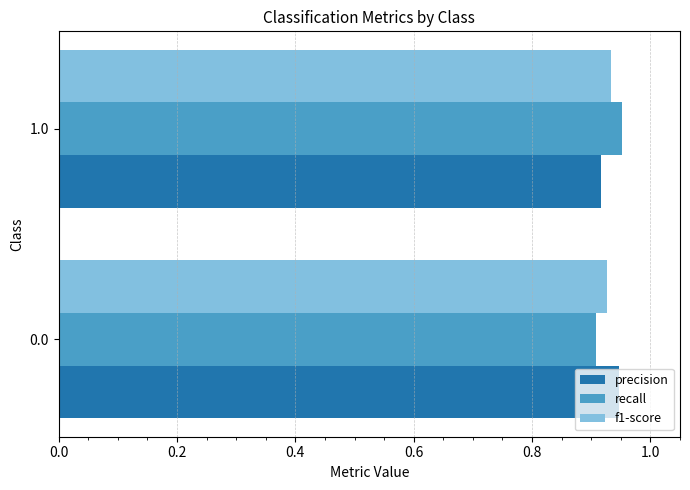

The value of f1-score at 0.0 is 1.6. True or false?

False